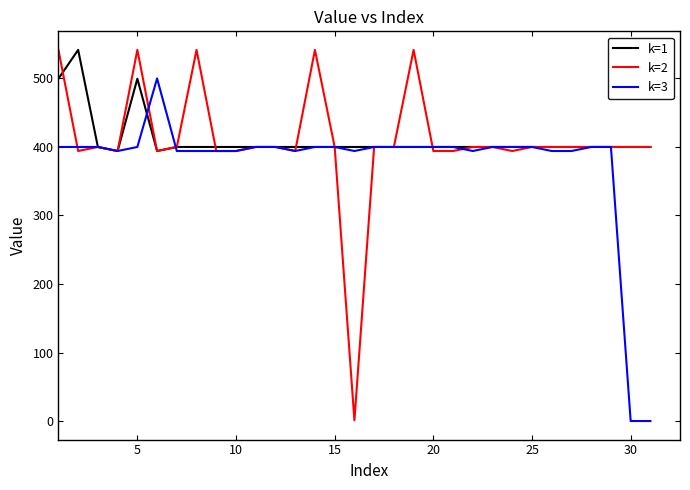

What is the lowest value of the k=1 series?

394.1